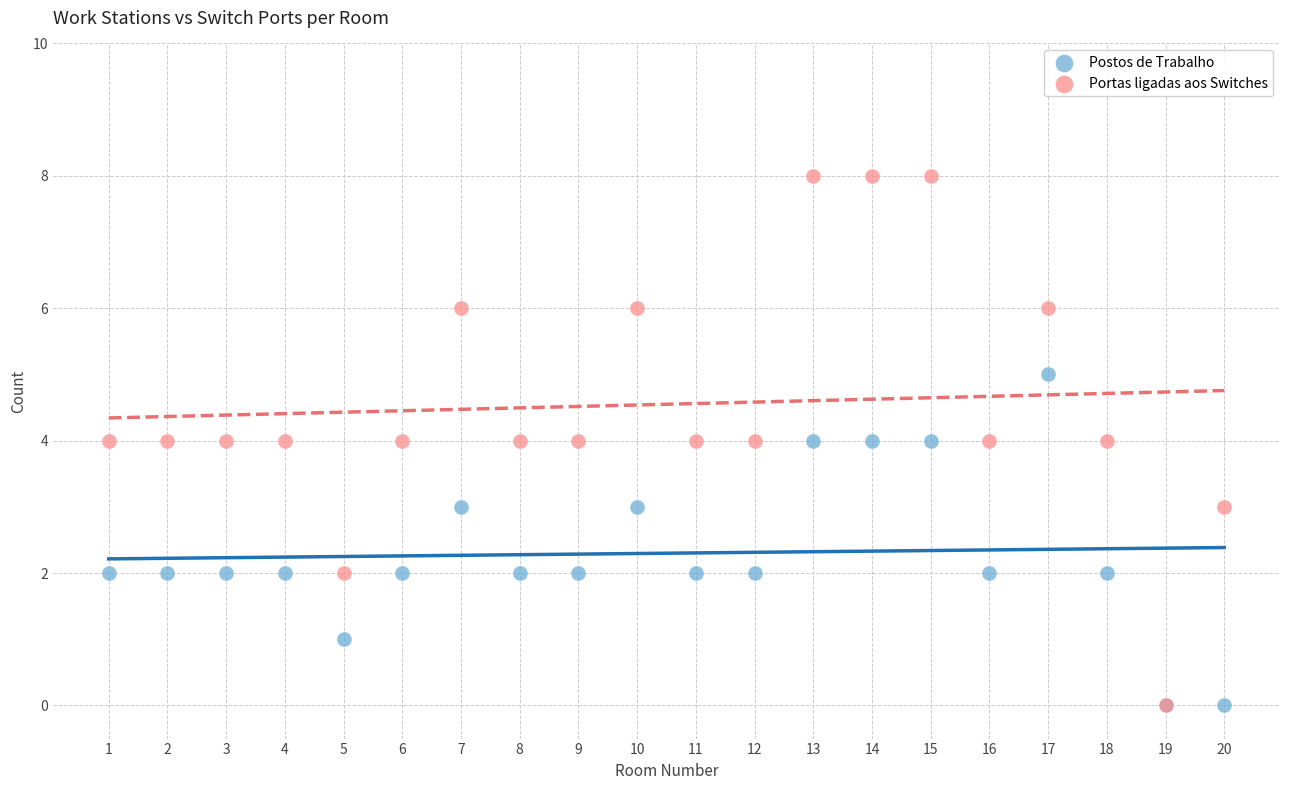

Which series reaches the maximum Y coordinate?

Portas ligadas aos Switches